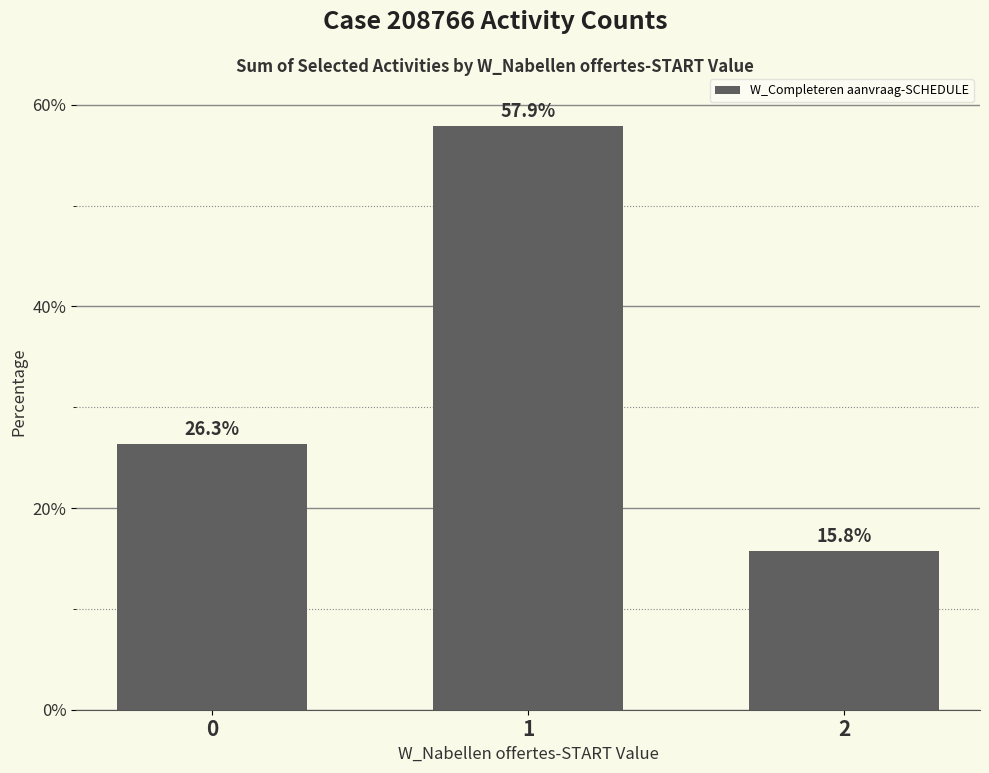

What is the value of the 3rd bar from the left?

15.8